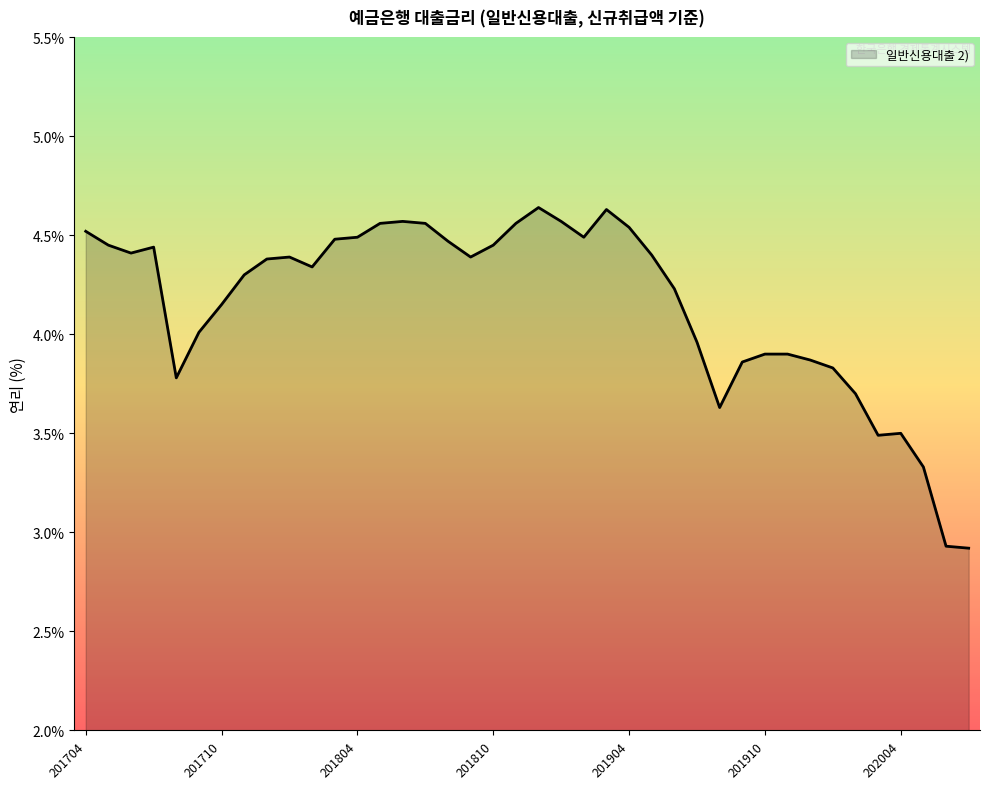

True or false: the data has more than 1 interior local peaks.

True